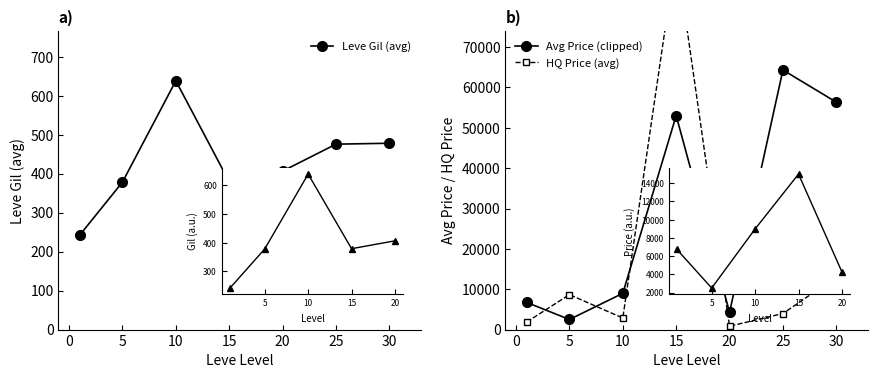

True or false: Leve Gil (avg) and HQ Price (avg) cross at least once.

False